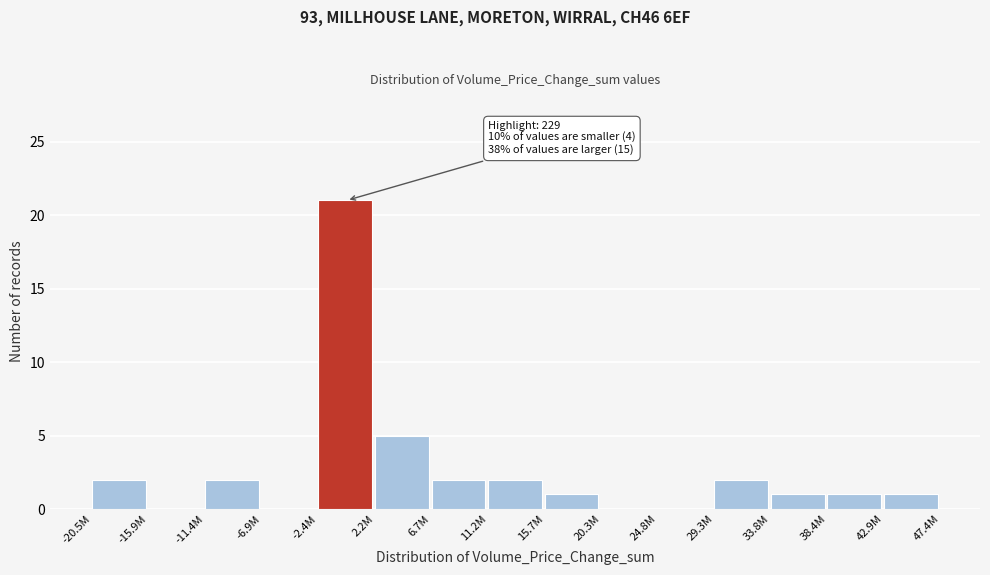

Reading left to right, extract all data points from this chart.

-20.5M=2	-15.9M=0	-11.4M=2	-6.9M=0	-2.4M=21	2.2M=5	6.7M=2	11.2M=2	15.7M=1	20.3M=0	24.8M=0	29.3M=2	33.8M=1	38.4M=1	42.9M=1